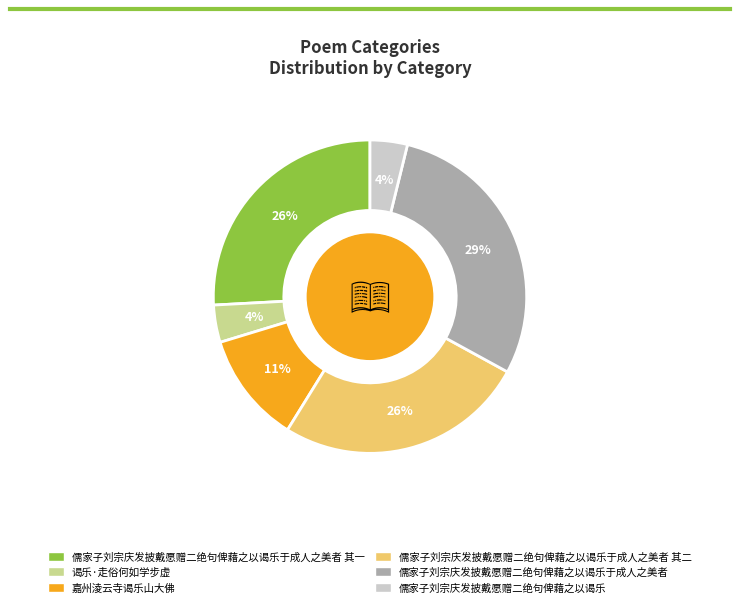

Which category has the biggest portion of the pie?

儒家子刘宗庆发披戴愿赠二绝句俾藉之以谒乐于成人之美者